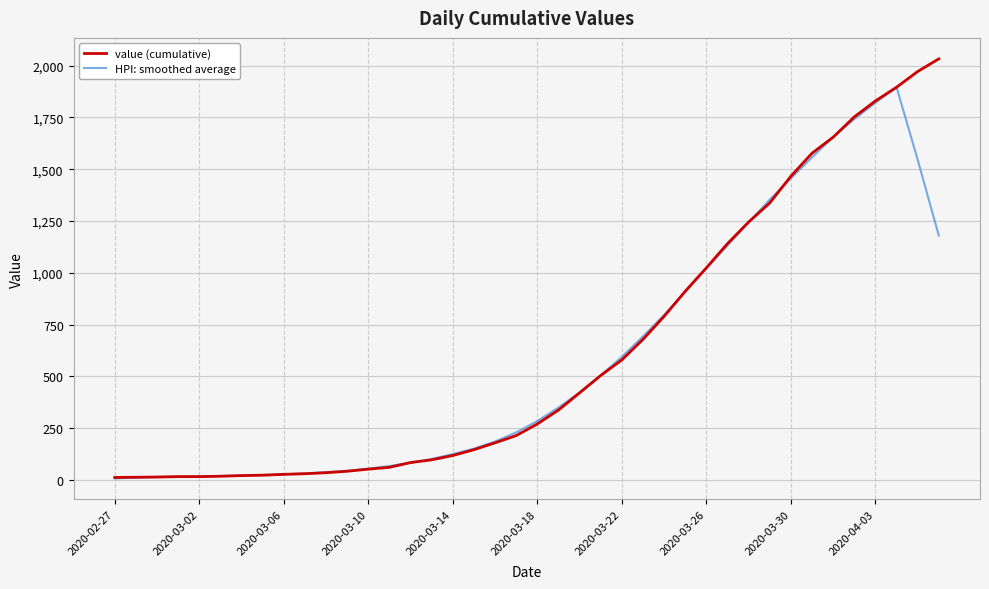

What is the greatest value displayed?

2032.0